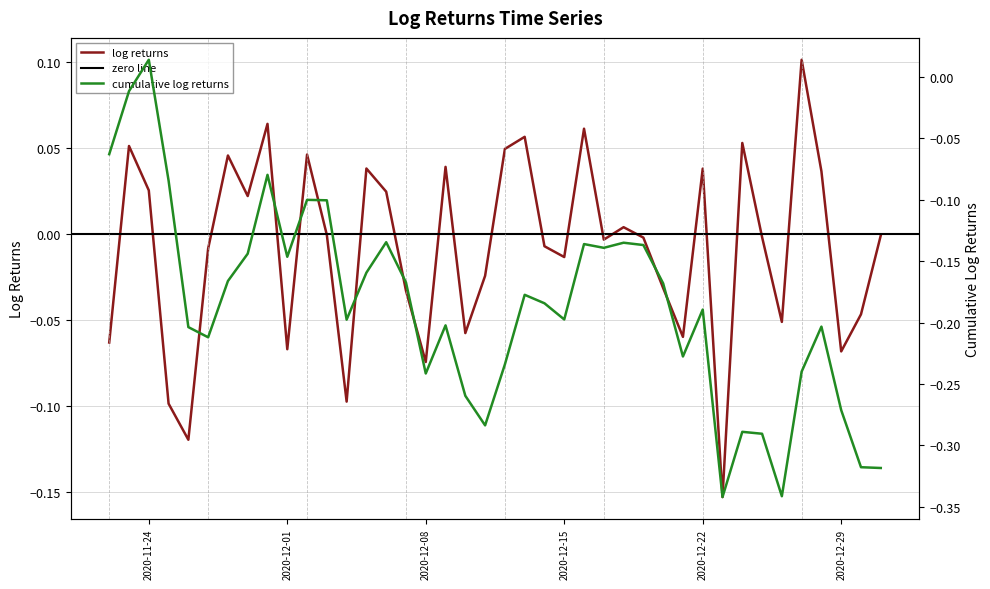

Between 2020-12-29 and 2020-11-26, which is larger?

2020-12-29